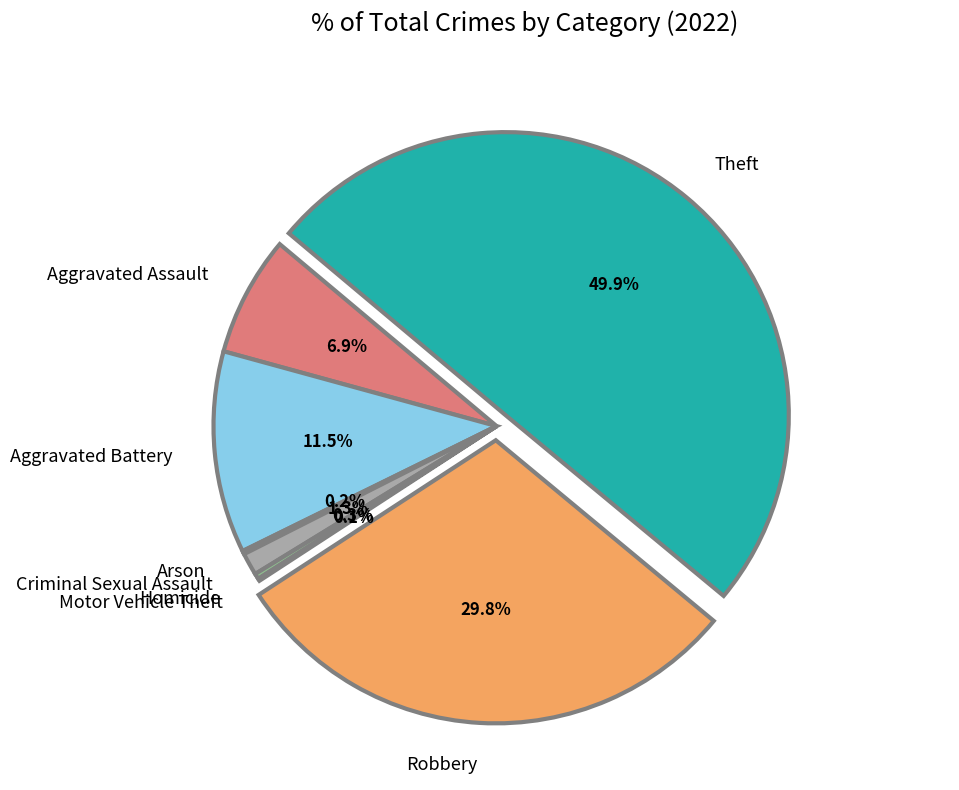

To the nearest percent, what is the average slice percentage?

12%